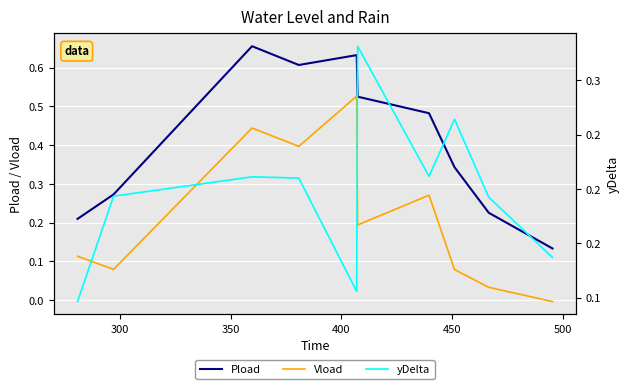

What are all the series names shown in the legend?

Pload, Vload, yDelta